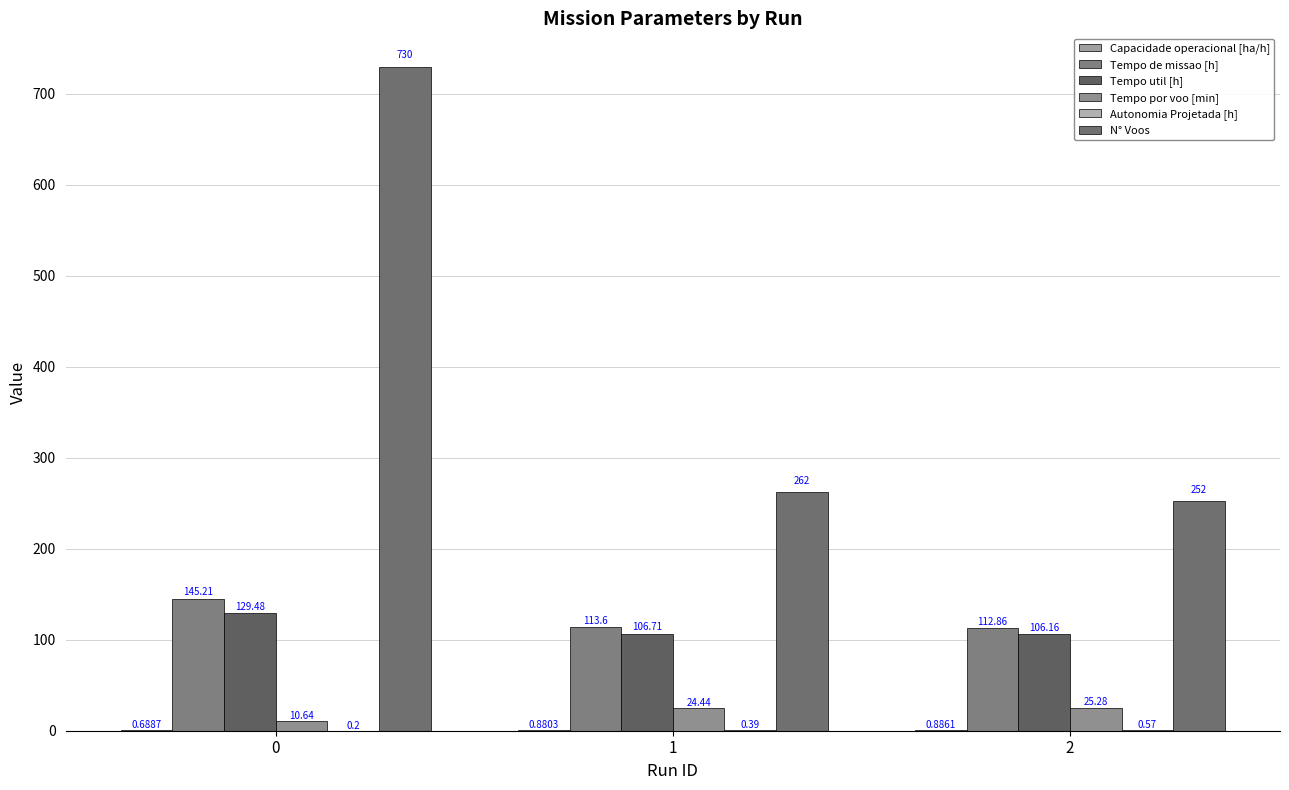

What is the spread (max minus min) of values at 0?

729.8